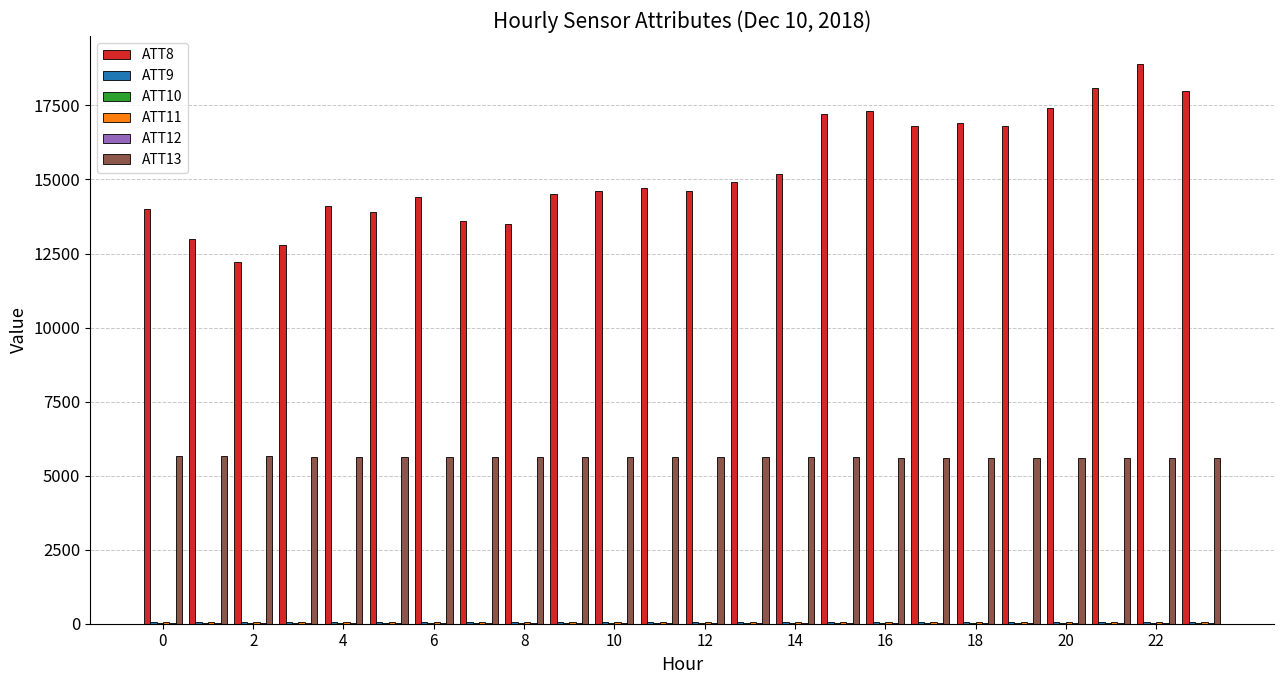

What is the sum of all ATT8 values?

367400.0